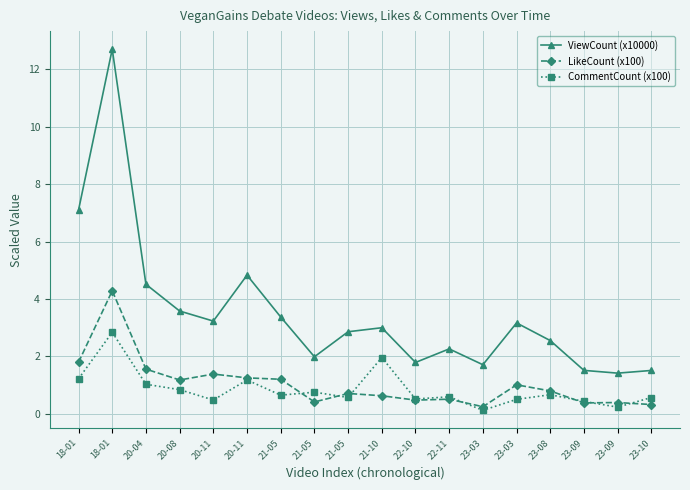

Is this an area chart (filled region under the line)?

No